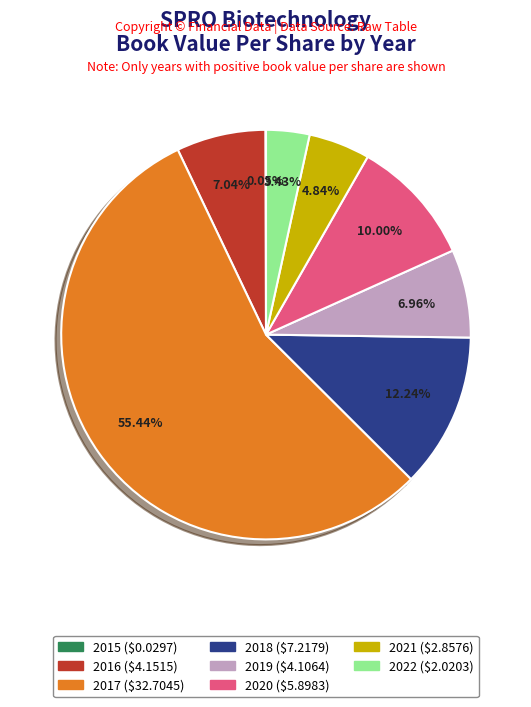

What percentage is the 2016 slice, to the nearest percent?

7%